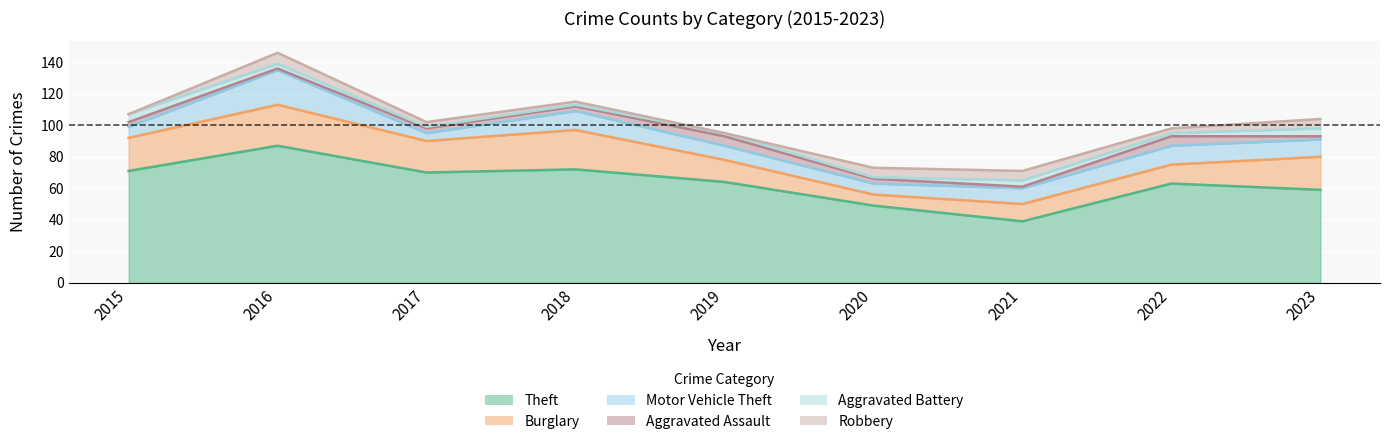

Which series has the largest range (max minus min)?

Theft